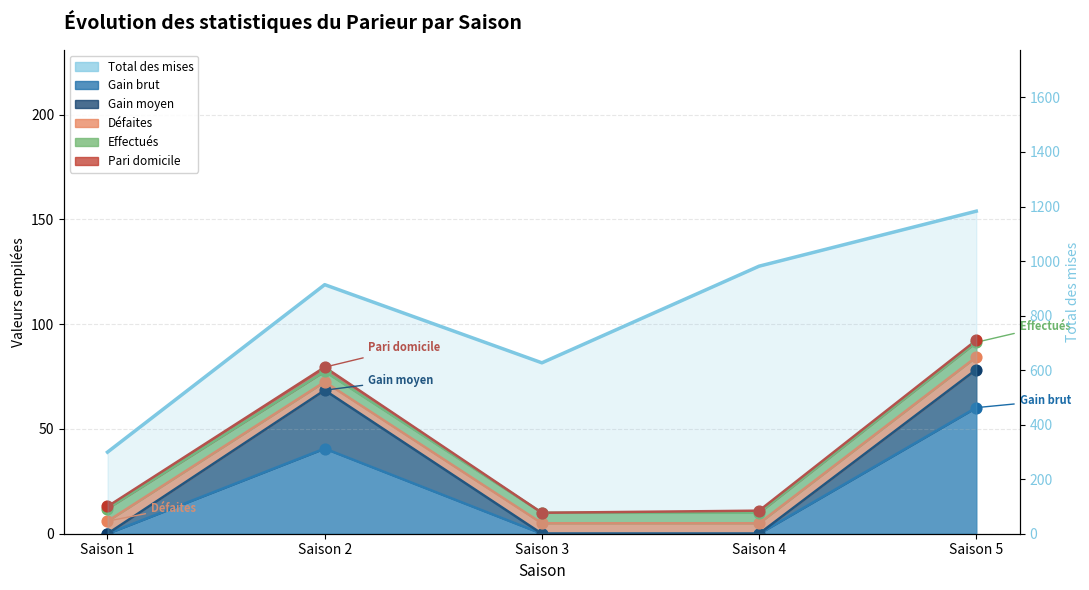

Which has a higher value, Saison 4 or Saison 3?

Saison 4